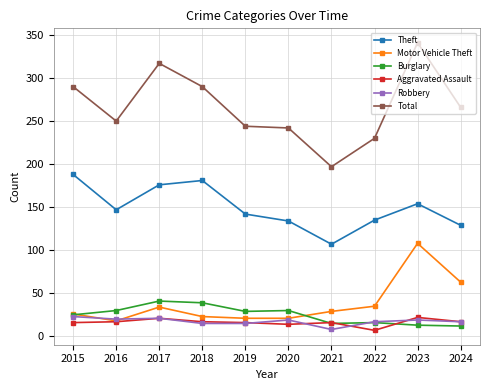

Between 2020 and 2023, which series saw the biggest shift?

Total